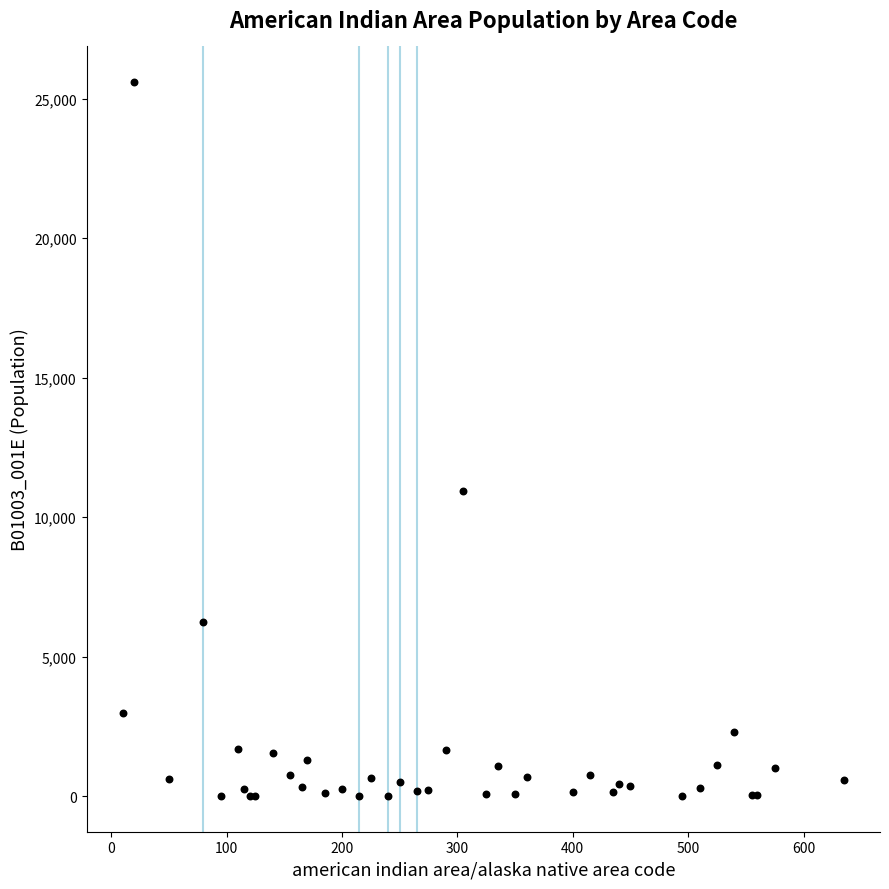

What Y value in the scatter plot is closest to 12797?

10938